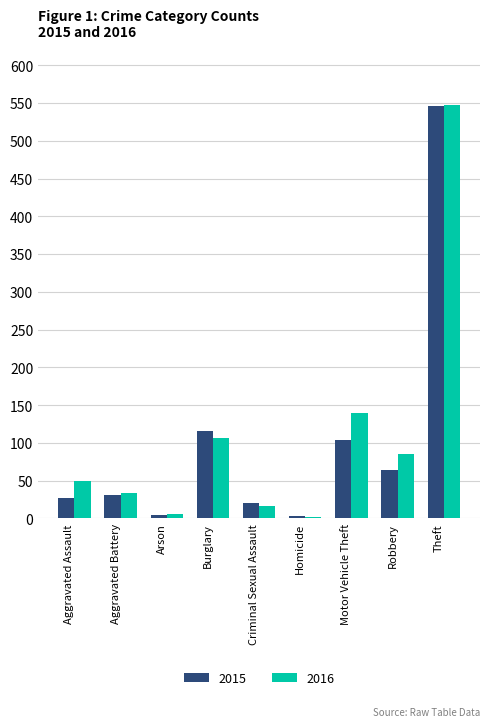

What position from the right is Theft?

1